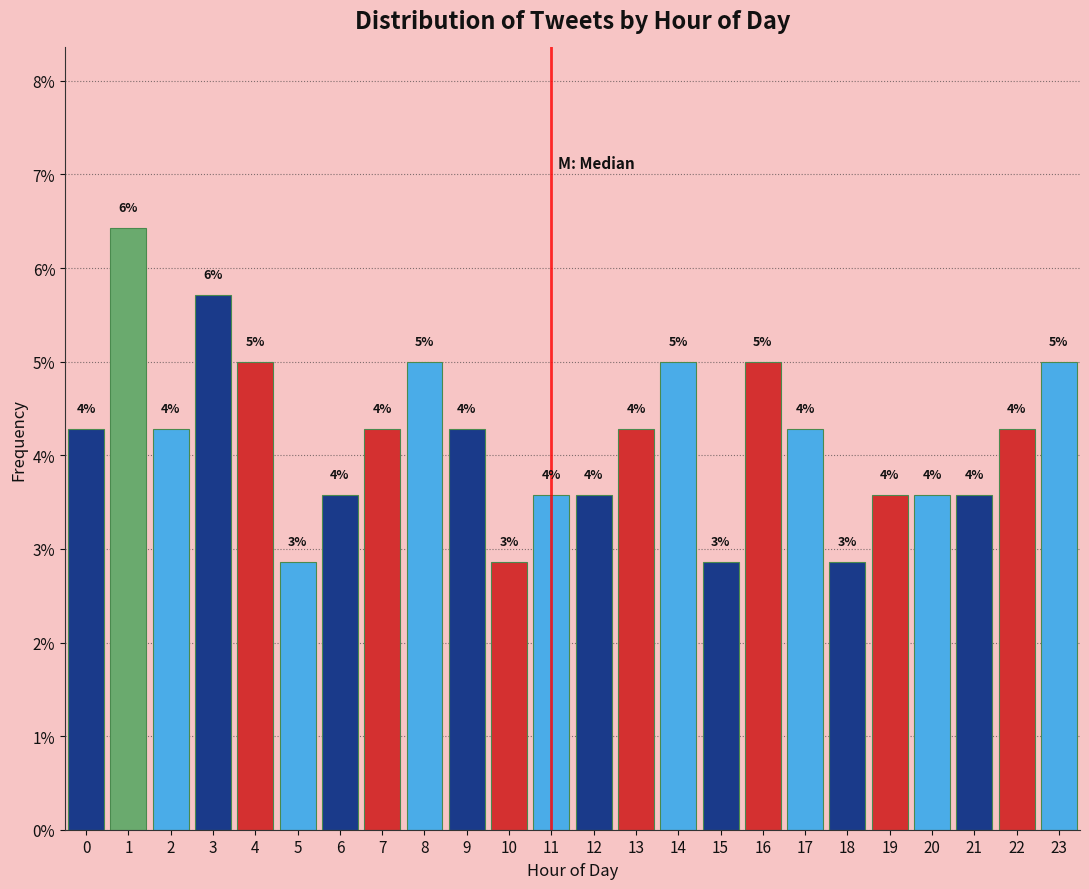

Does the chart contain any negative values?

No